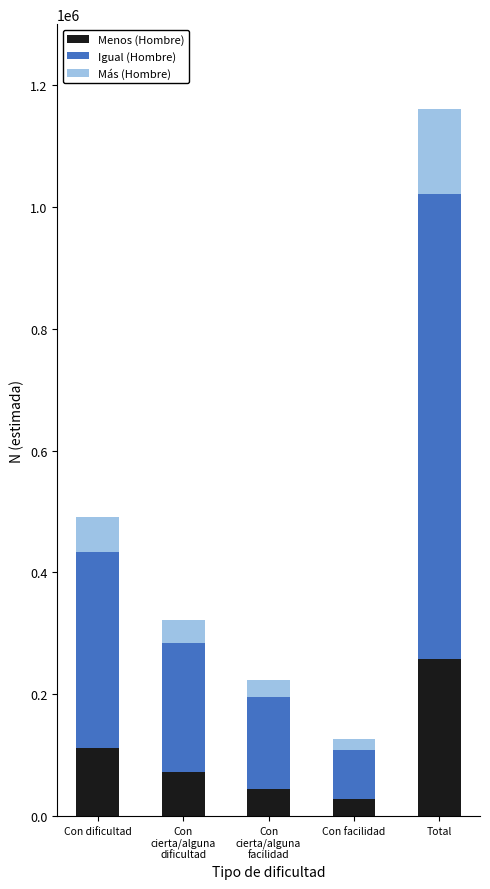

At which category is the sum across all series the highest?

Total